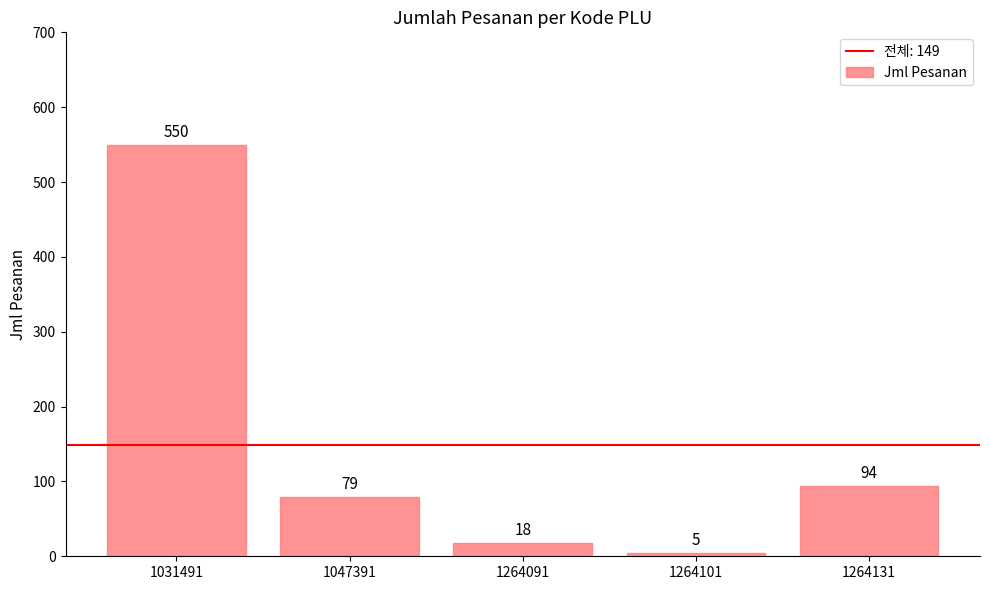

Between 1047391 and 1031491, which is larger?

1031491